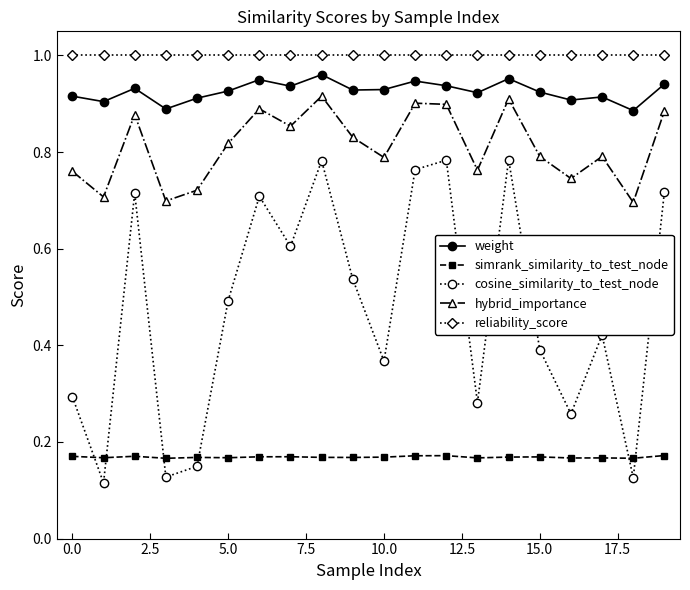

At how many categories does at least one series exceed 0?

20